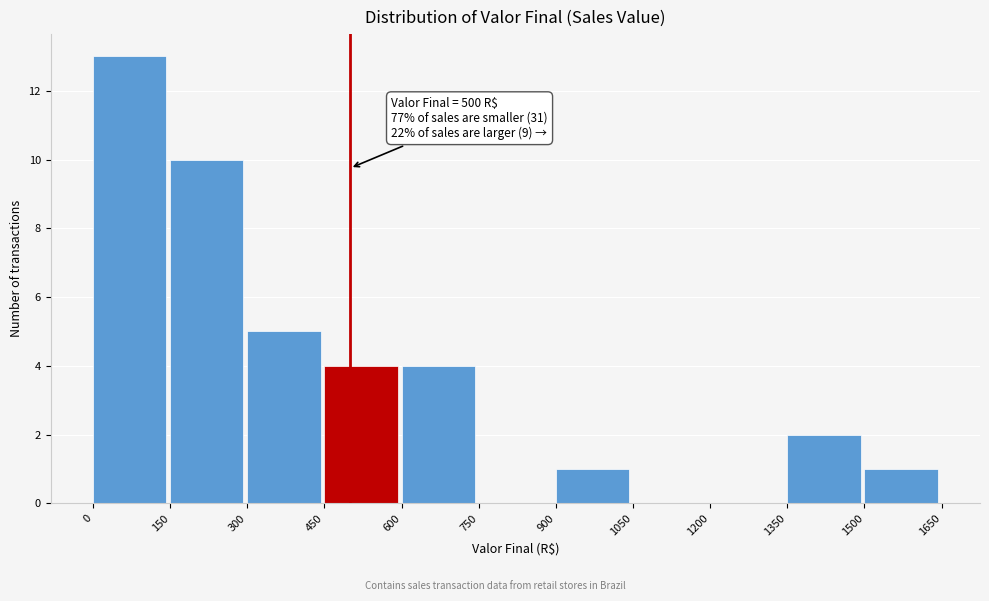

Which range on the x-axis has the tallest bar?

0 to 150